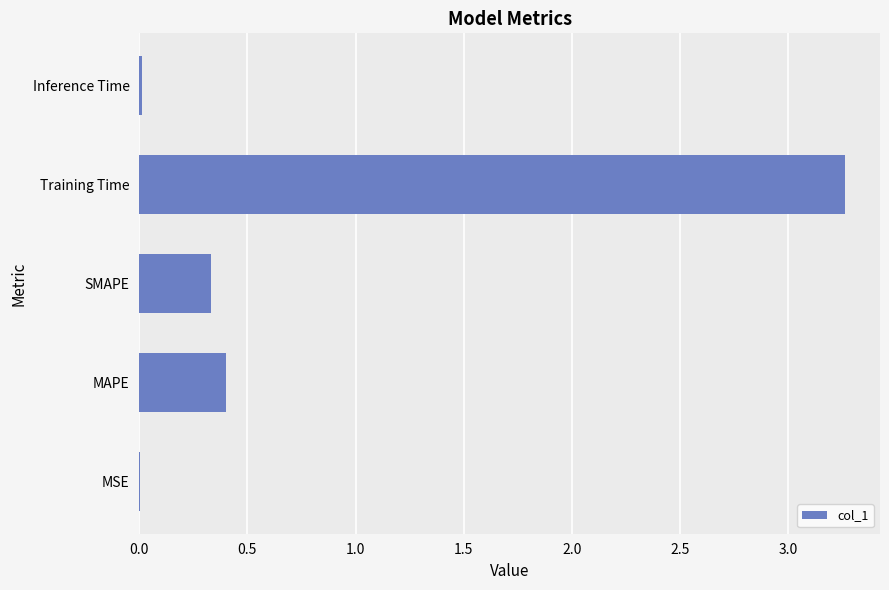

The value at Inference Time is 0.0. True or false?

True